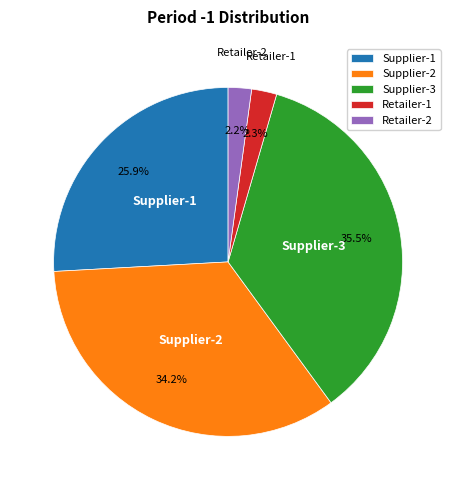

Approximately how many times larger is the value at Supplier-3 compared to Supplier-2?

1.0